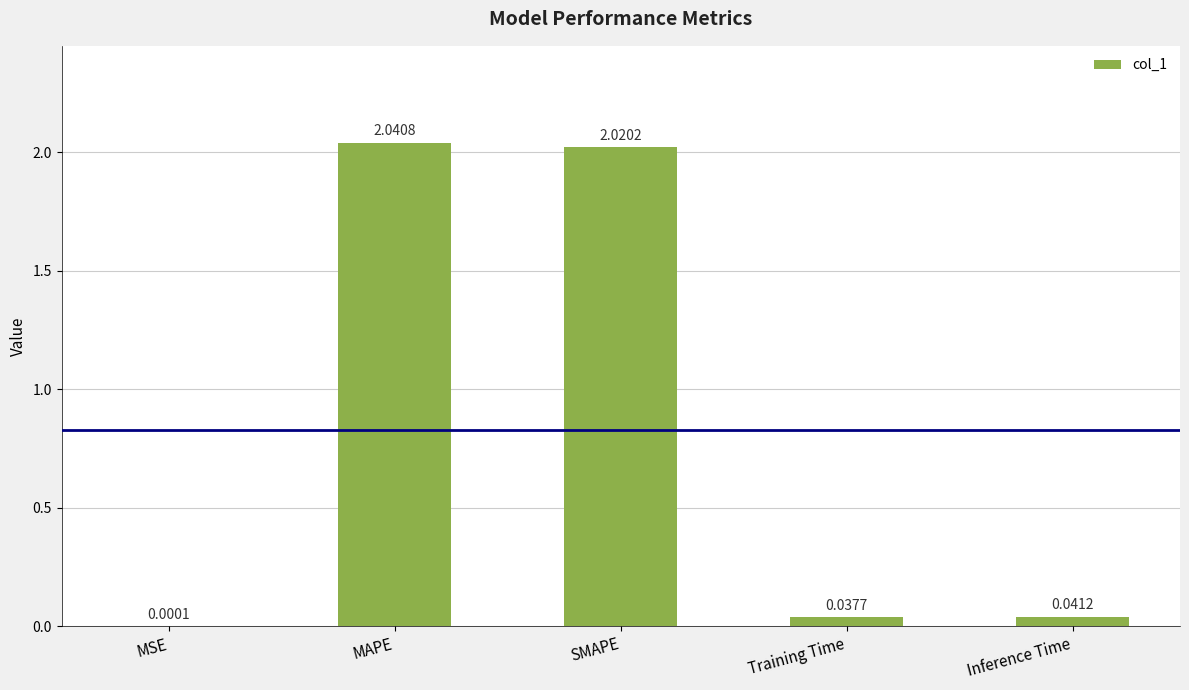

At which category does the chart reach its peak across all series?

MAPE